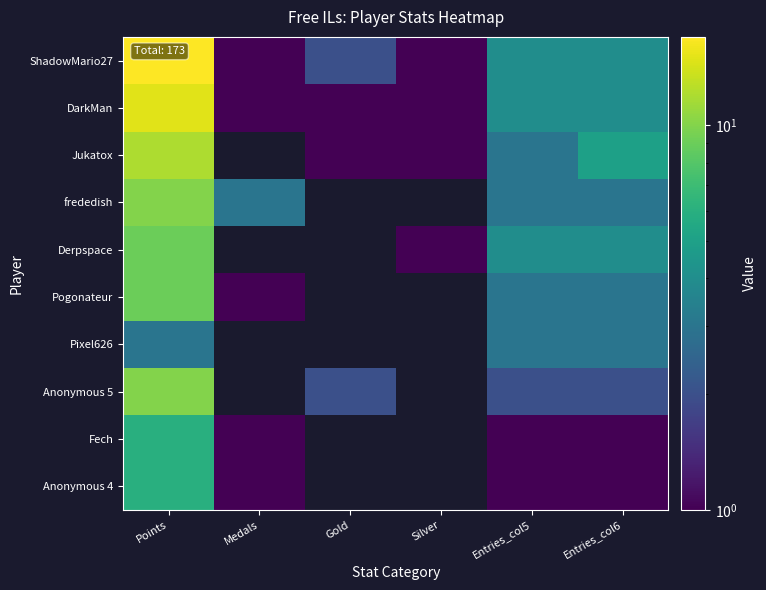

Reading left to right, list all the values displayed in this chart.

ShadowMario27: Points=17	Medals=1	Gold=2	Silver=1	Entries_col5=4	Entries_col6=4
DarkMan: Points=15	Medals=1	Gold=1	Silver=1	Entries_col5=4	Entries_col6=4
Jukatox: Points=12	Medals=0	Gold=1	Silver=1	Entries_col5=3	Entries_col6=5
frededish: Points=10	Medals=3	Gold=0	Silver=0	Entries_col5=3	Entries_col6=3
Derpspace: Points=9	Medals=0	Gold=0	Silver=1	Entries_col5=4	Entries_col6=4
Pogonateur: Points=9	Medals=1	Gold=0	Silver=0	Entries_col5=3	Entries_col6=3
Pixel626: Points=3	Medals=0	Gold=0	Silver=0	Entries_col5=3	Entries_col6=3
Anonymous 5: Points=10	Medals=0	Gold=2	Silver=0	Entries_col5=2	Entries_col6=2
Fech: Points=6	Medals=1	Gold=0	Silver=0	Entries_col5=1	Entries_col6=1
Anonymous 4: Points=6	Medals=1	Gold=0	Silver=0	Entries_col5=1	Entries_col6=1